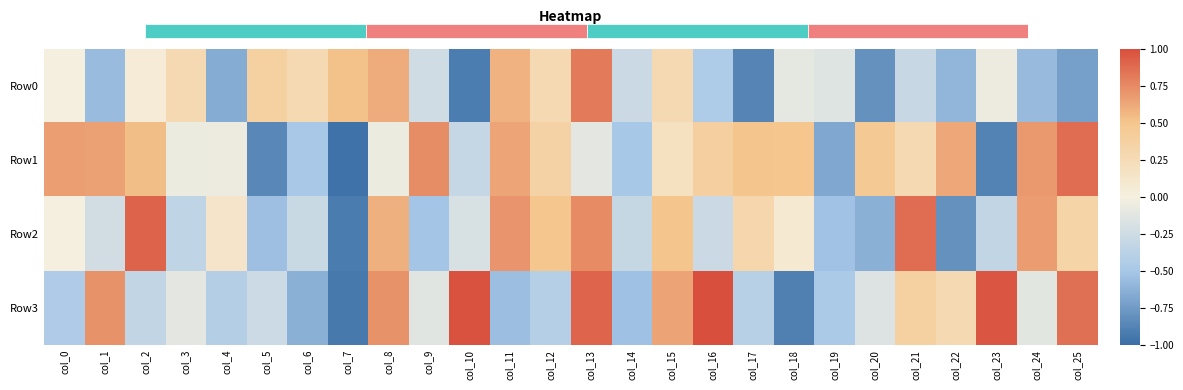

What is the total value across all series at col_19?

-1.8